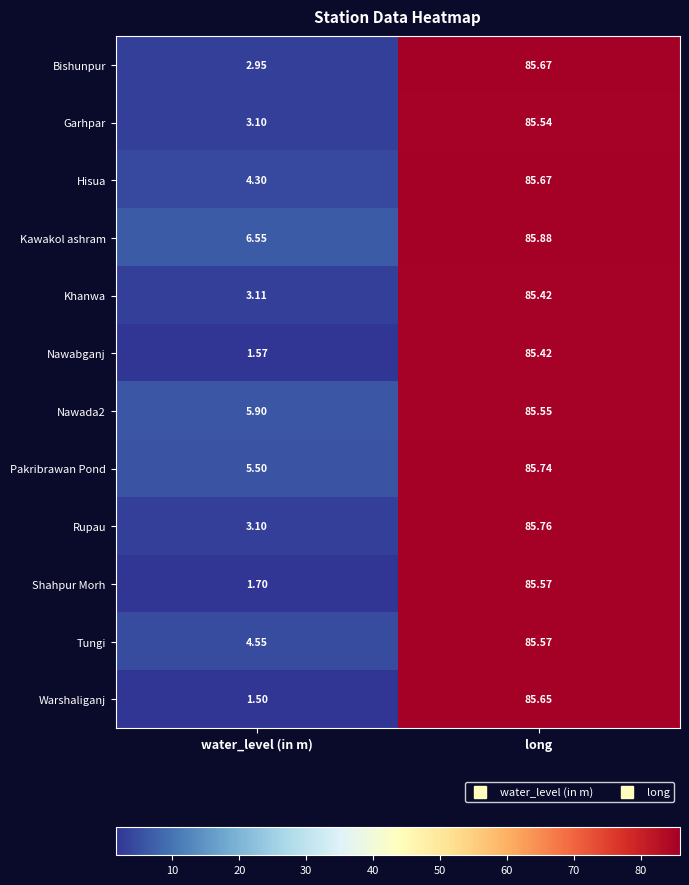

Which category has the lowest value in the Bishunpur series?

water_level (in m)